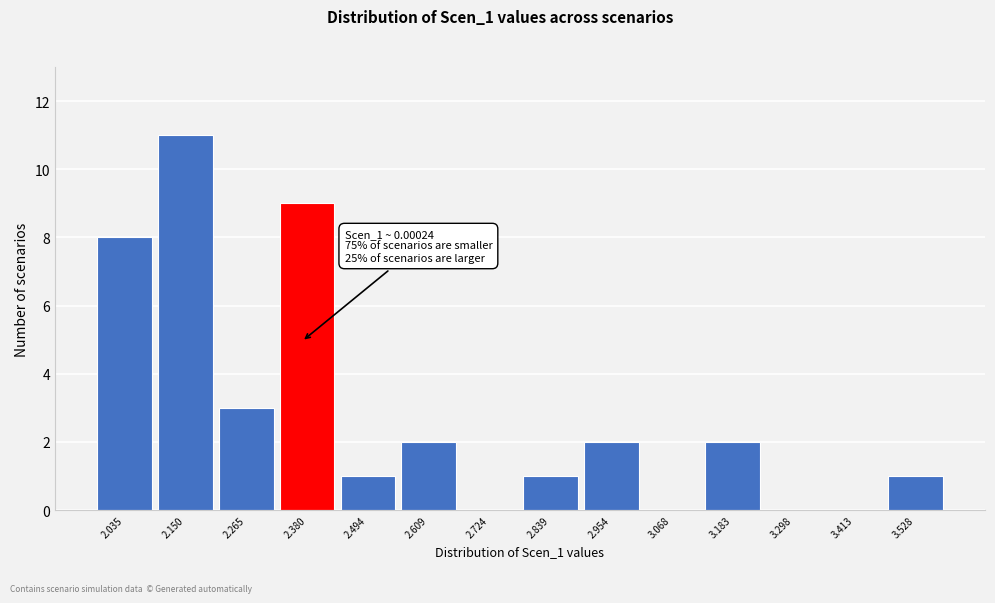

Which range on the x-axis has the tallest bar?

2.10 to 2.20